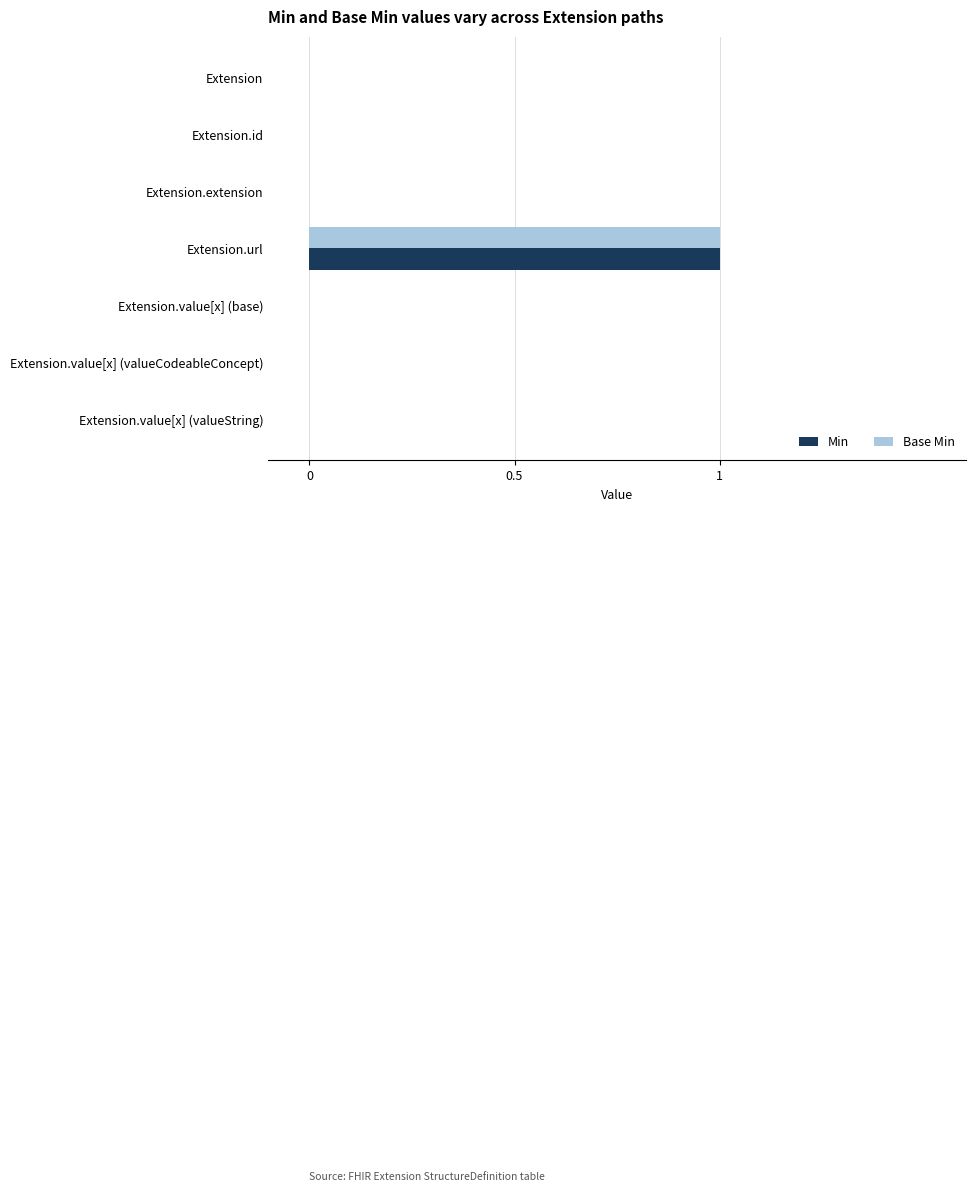

At which category is the sum across all series the highest?

Extension.url